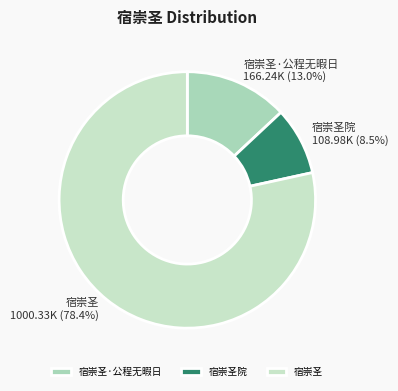

To the nearest percent, what is the difference between the largest and smallest slice percentages?

70%